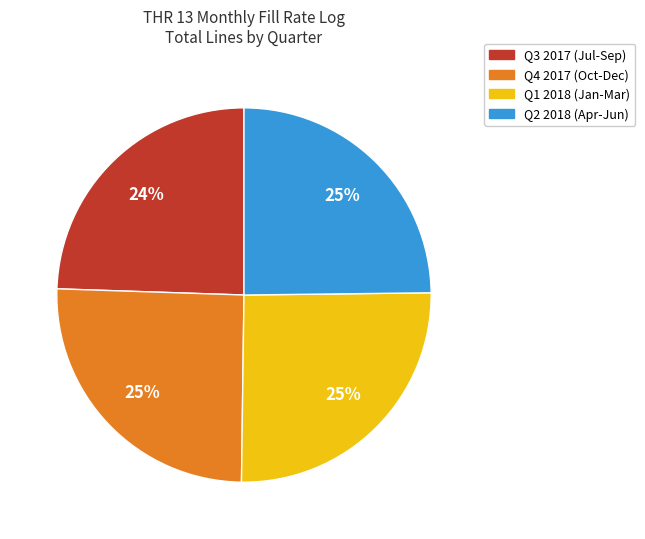

To the nearest percent, what is the difference between the largest and smallest slice percentages?

1%